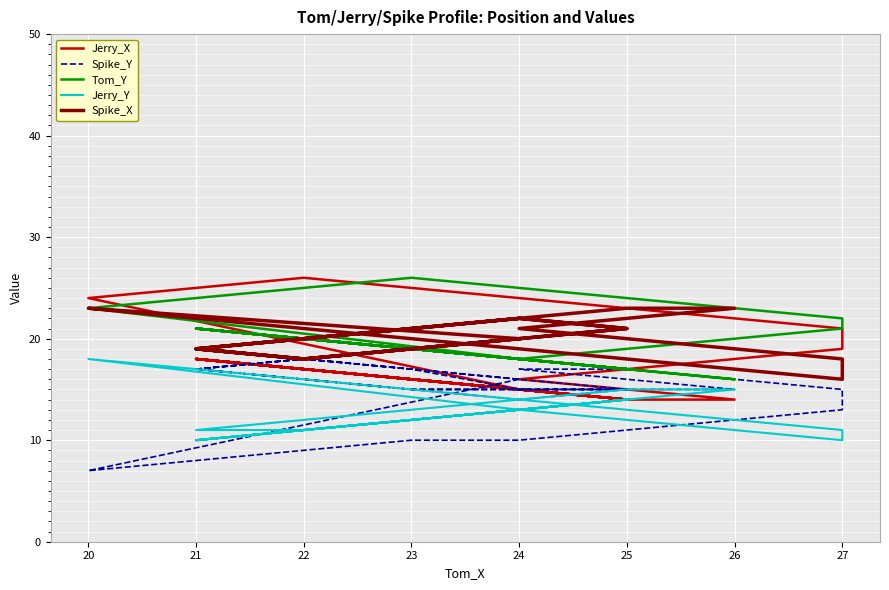

In Spike_Y, how many points are lower than both neighbors (excluding endpoints)?

2